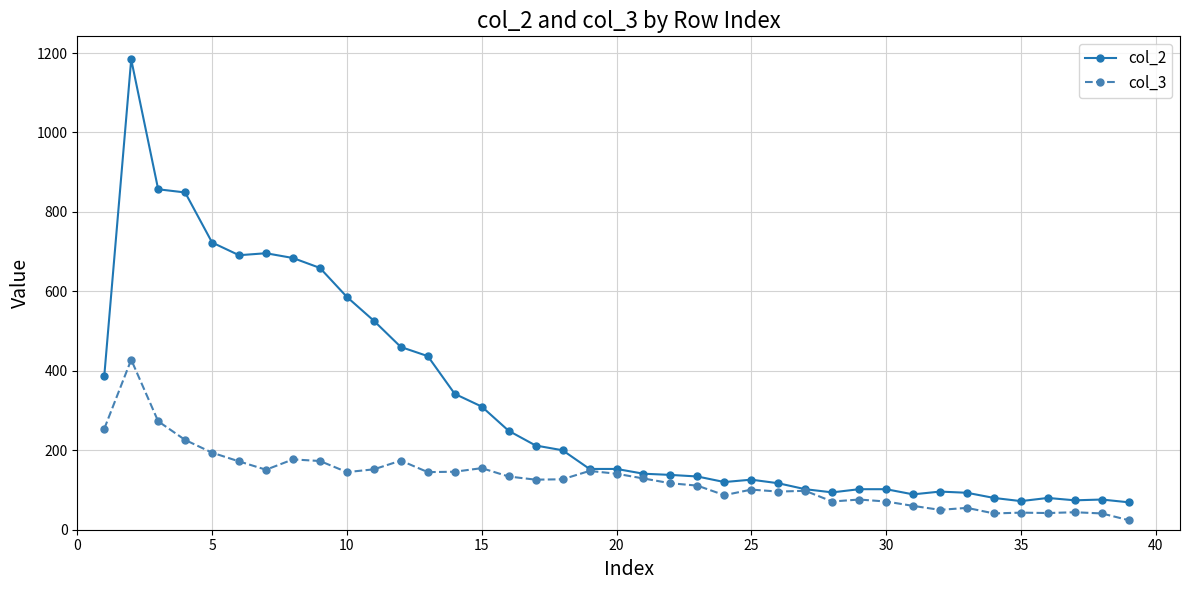

True or false: col_2 has more than 1 interior local peaks.

True